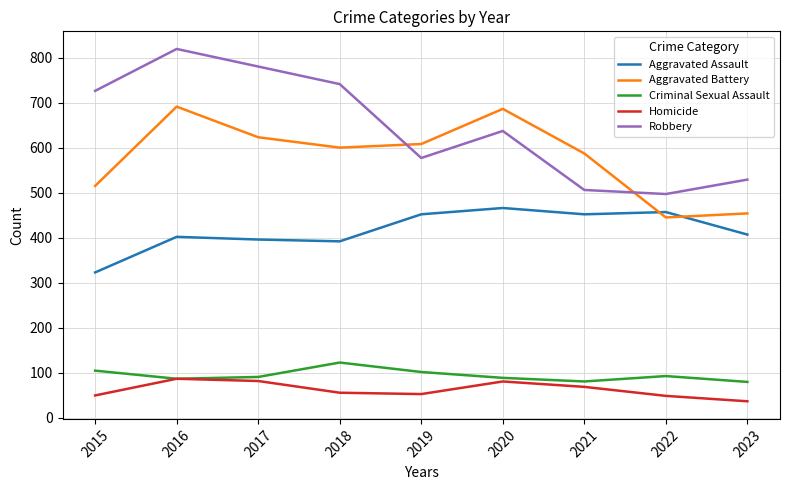

Which series has the widest spread of values?

Robbery